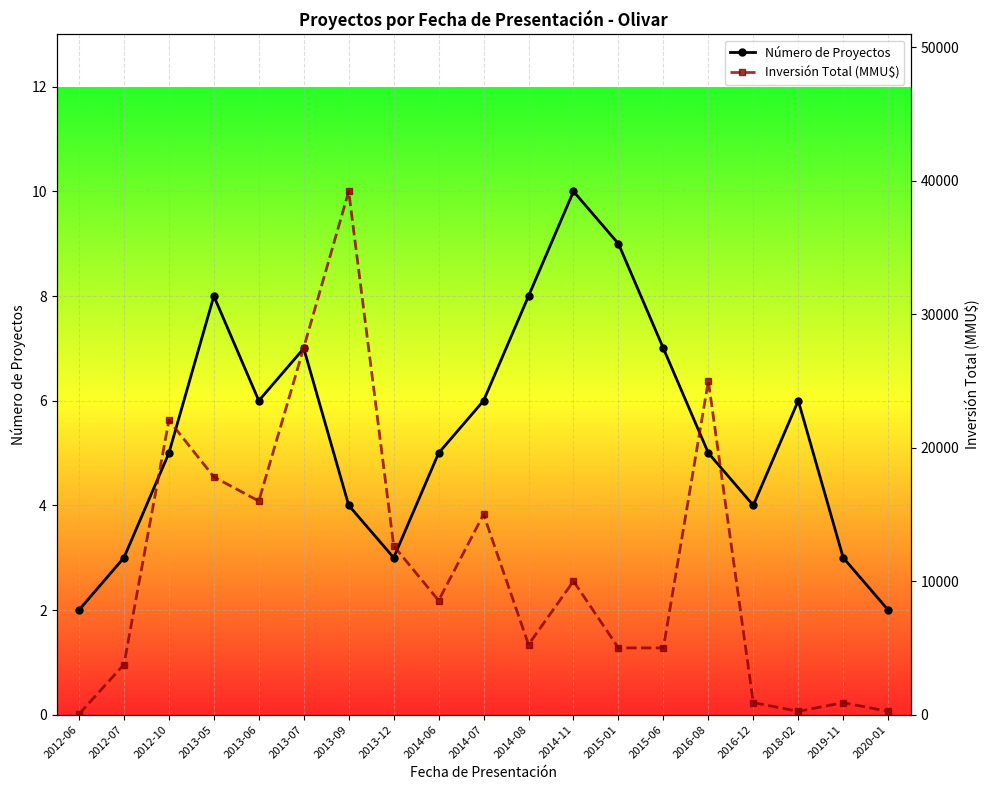

True or false: Inversión Total (MMU$) and Número de Proyectos intersect in this chart.

False